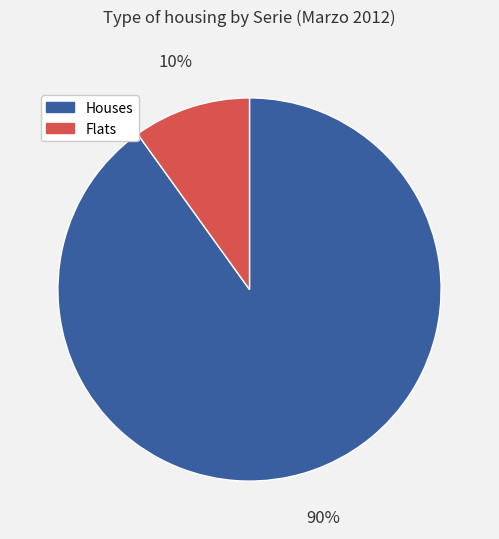

Does any single category account for the majority?

Yes